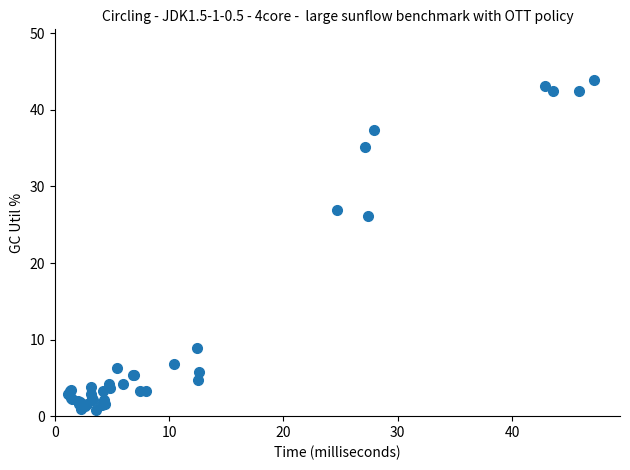

What Y value in the scatter plot is closest to 22?

26.1